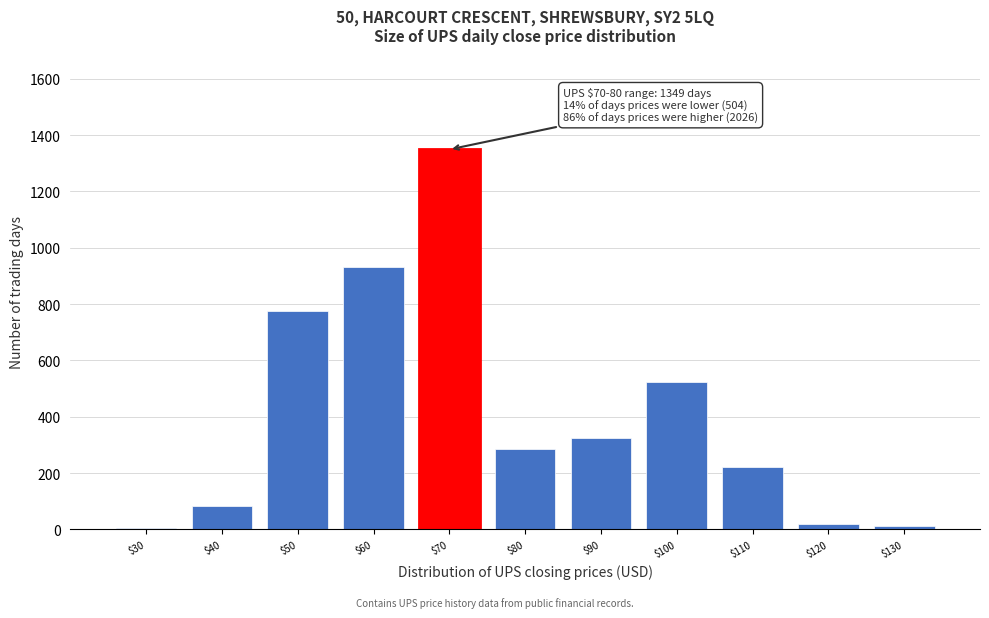

True or false: the data shows 83 at $110.

False